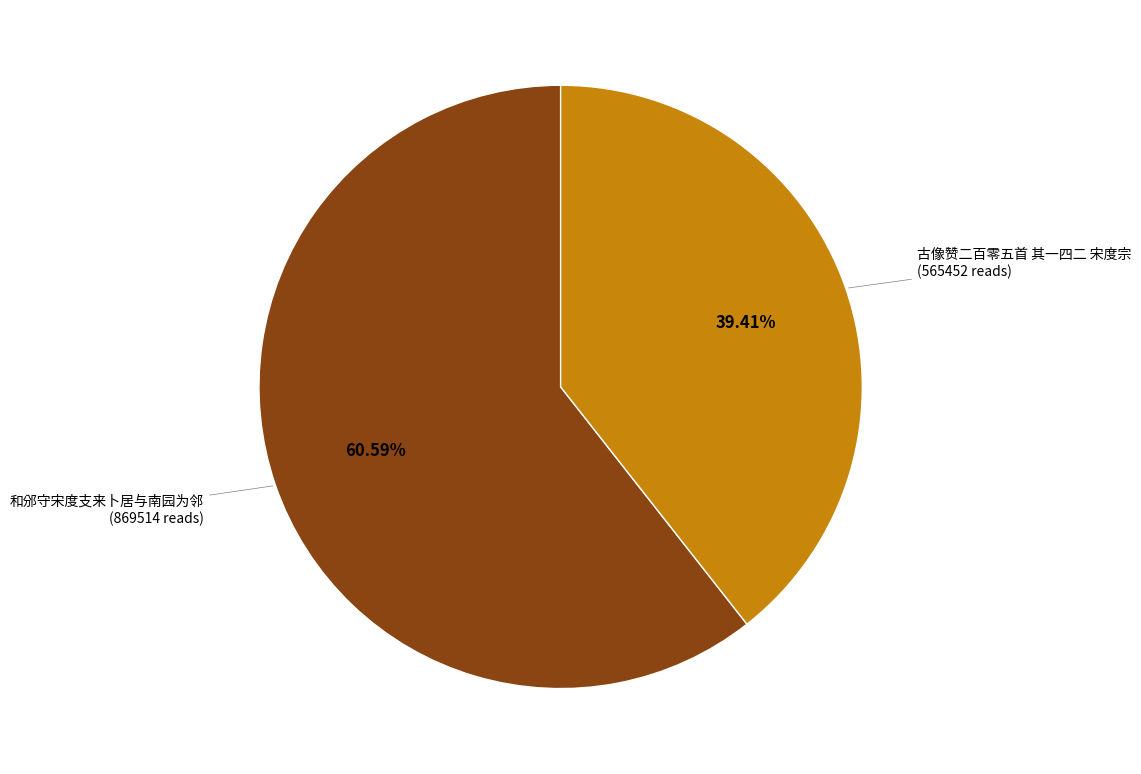

Is there any slice that represents more than half of the pie?

Yes